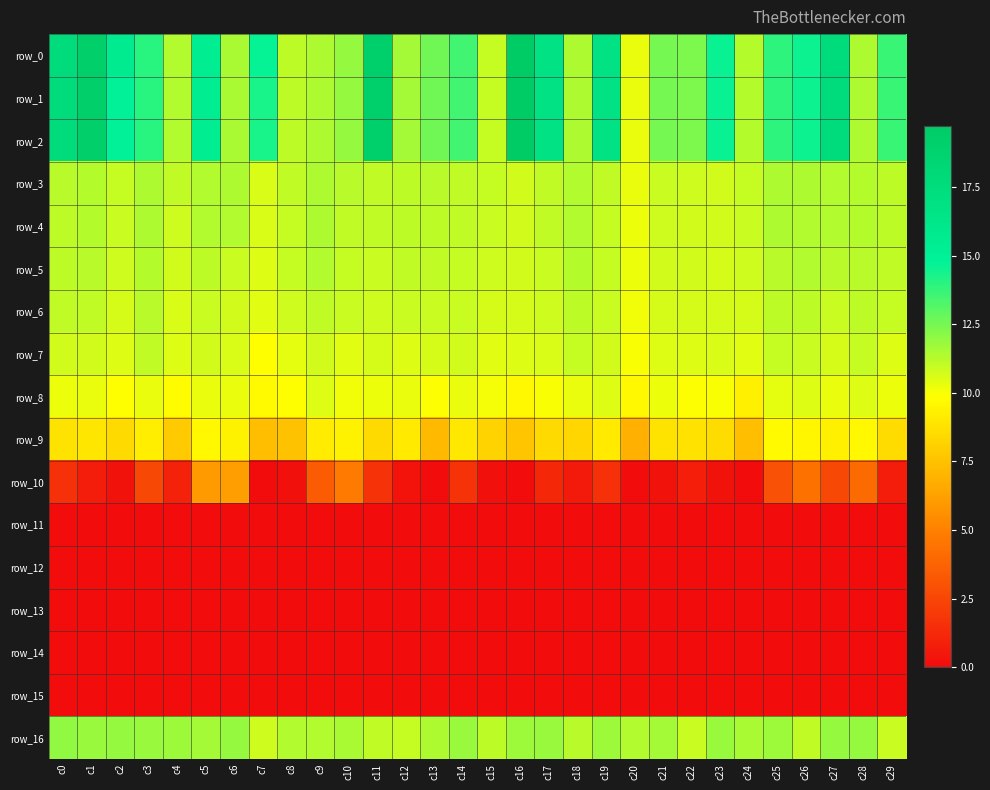

Which series has the widest spread of values?

row_0